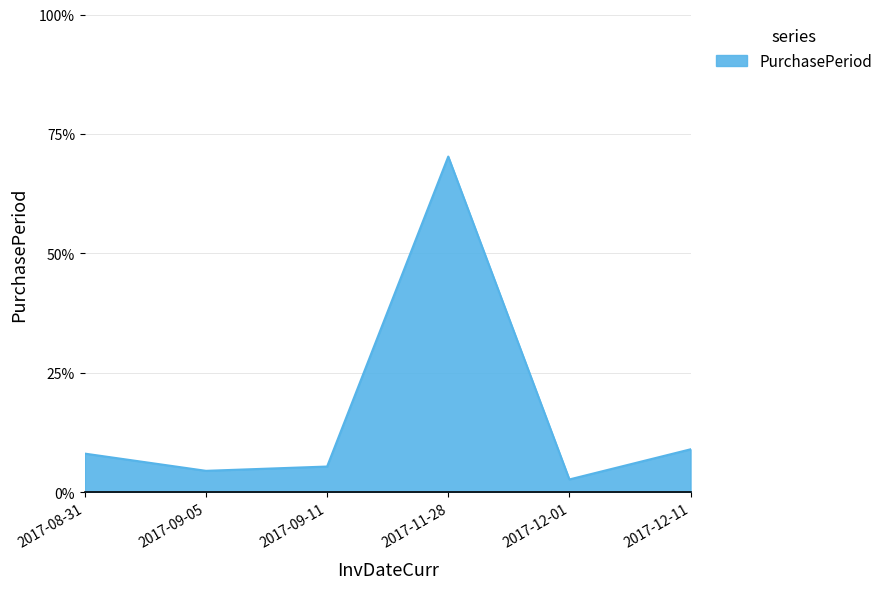

At which label is the value closest to 36?

2017-12-11